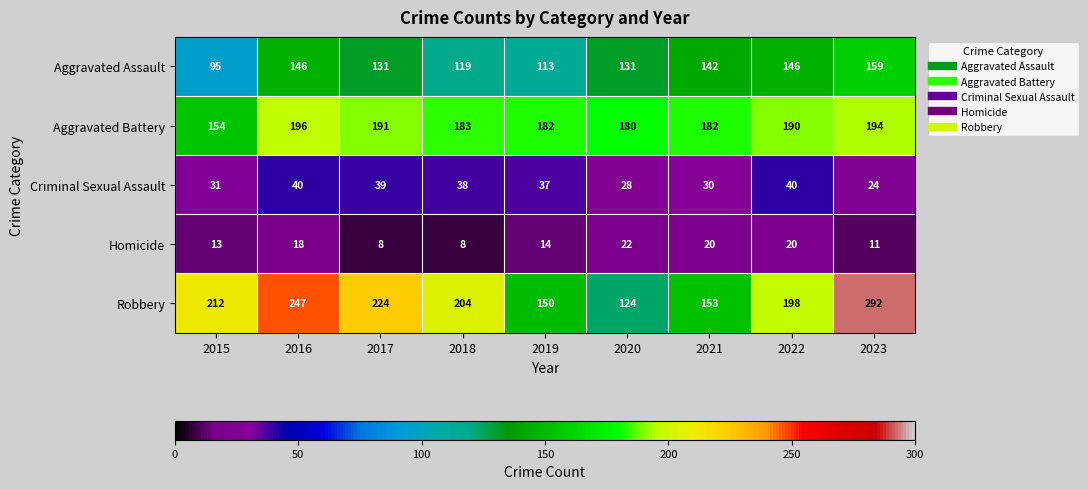

At which label does Aggravated Assault reach its minimum?

2015